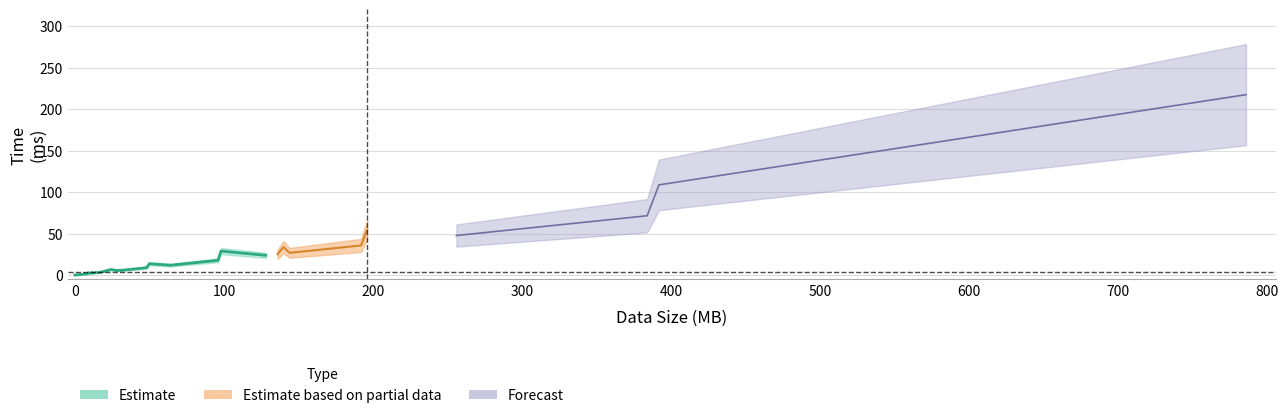

Read the value at 196.

54.4